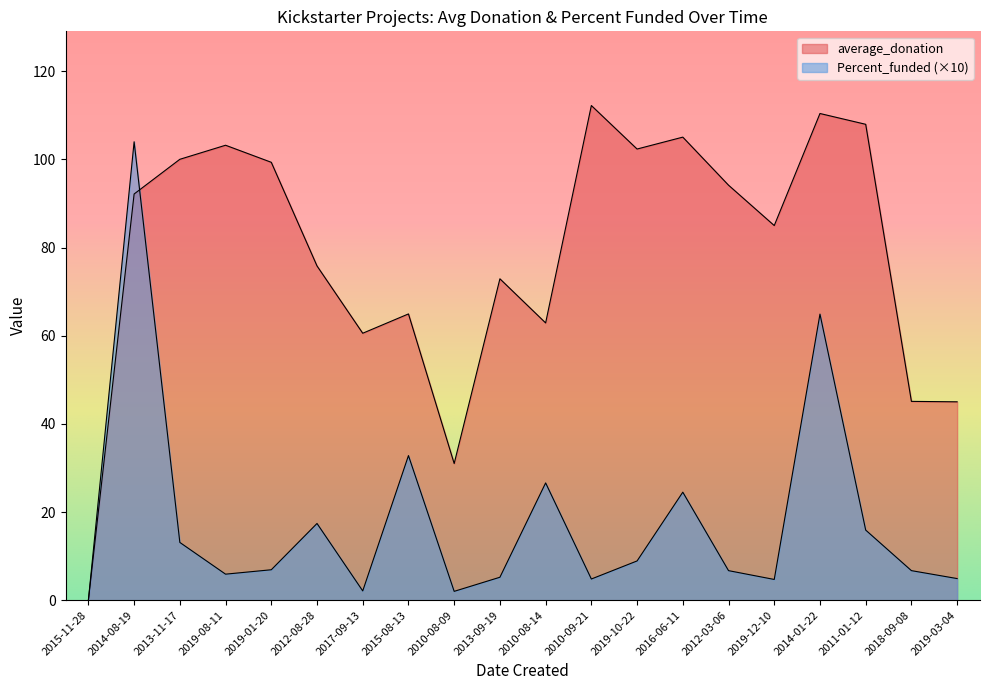

How many lines are shown in the chart?

2